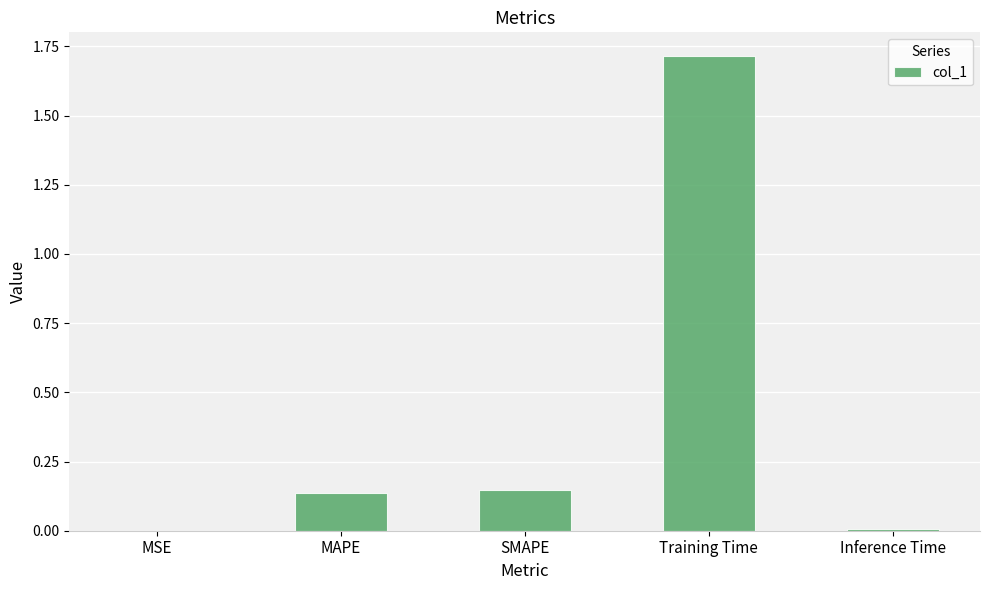

How many series are shown in this chart?

1